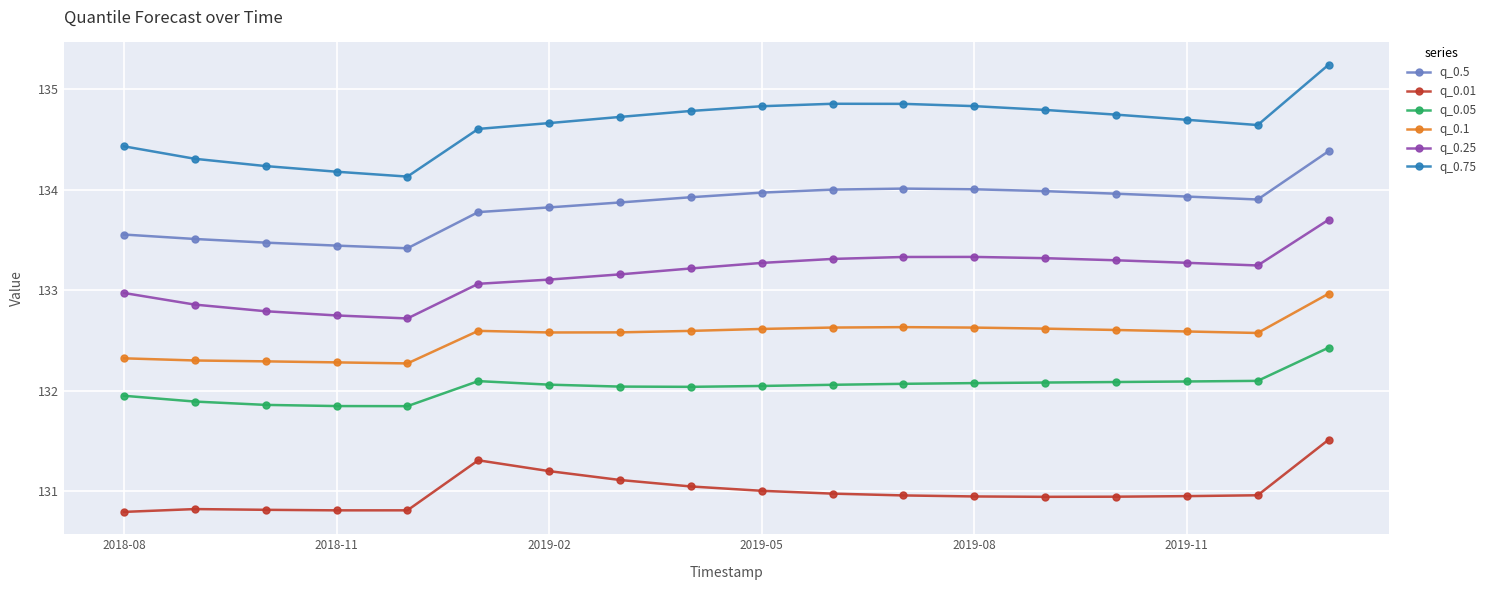

True or false: q_0.75 and q_0.5 cross at least once.

False